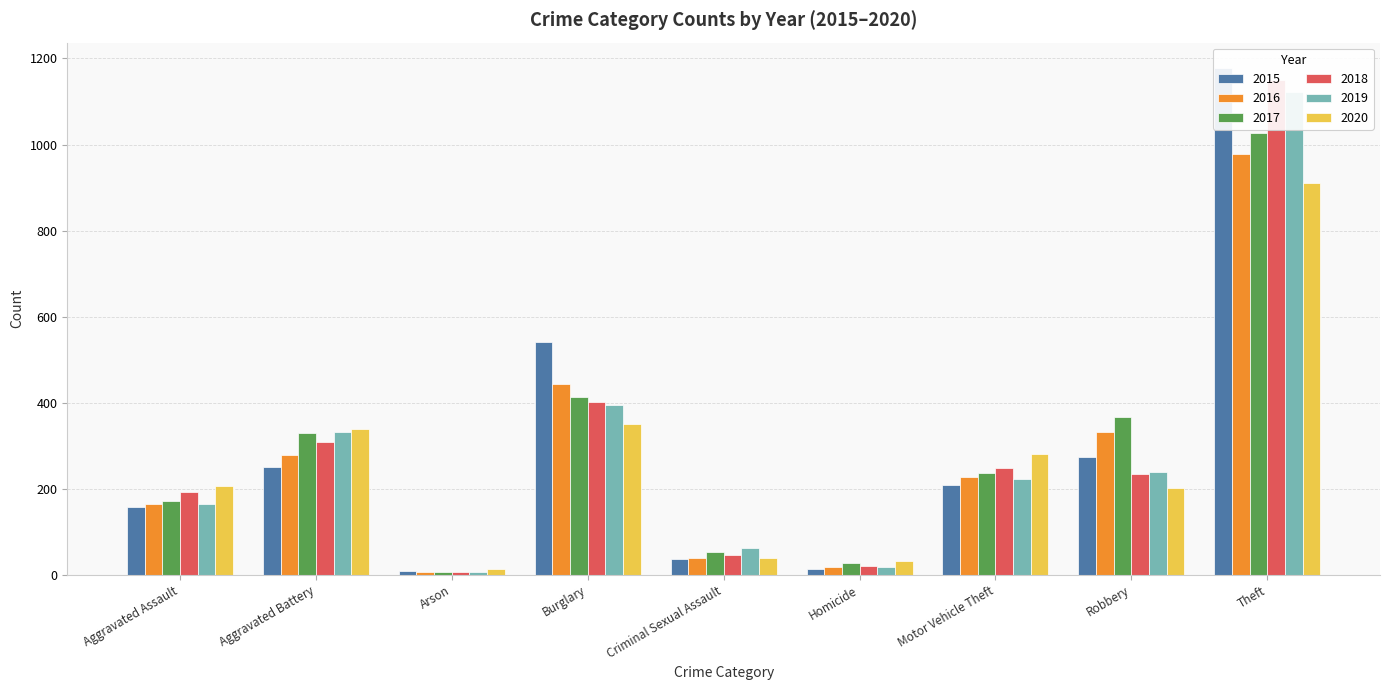

How many groups of bars are there?

9